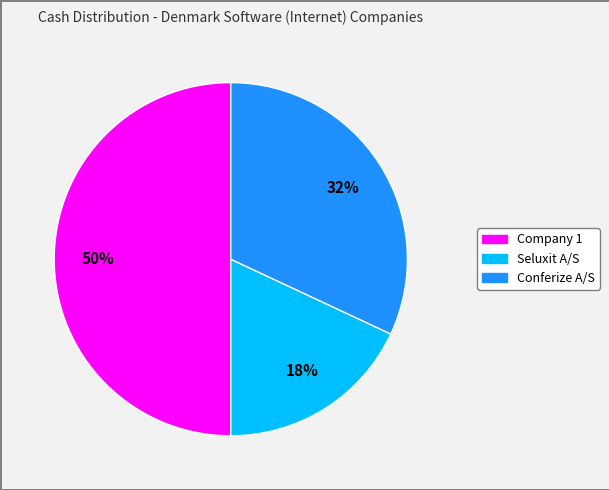

To the nearest percent, what is the difference between the largest and smallest slice percentages?

32%